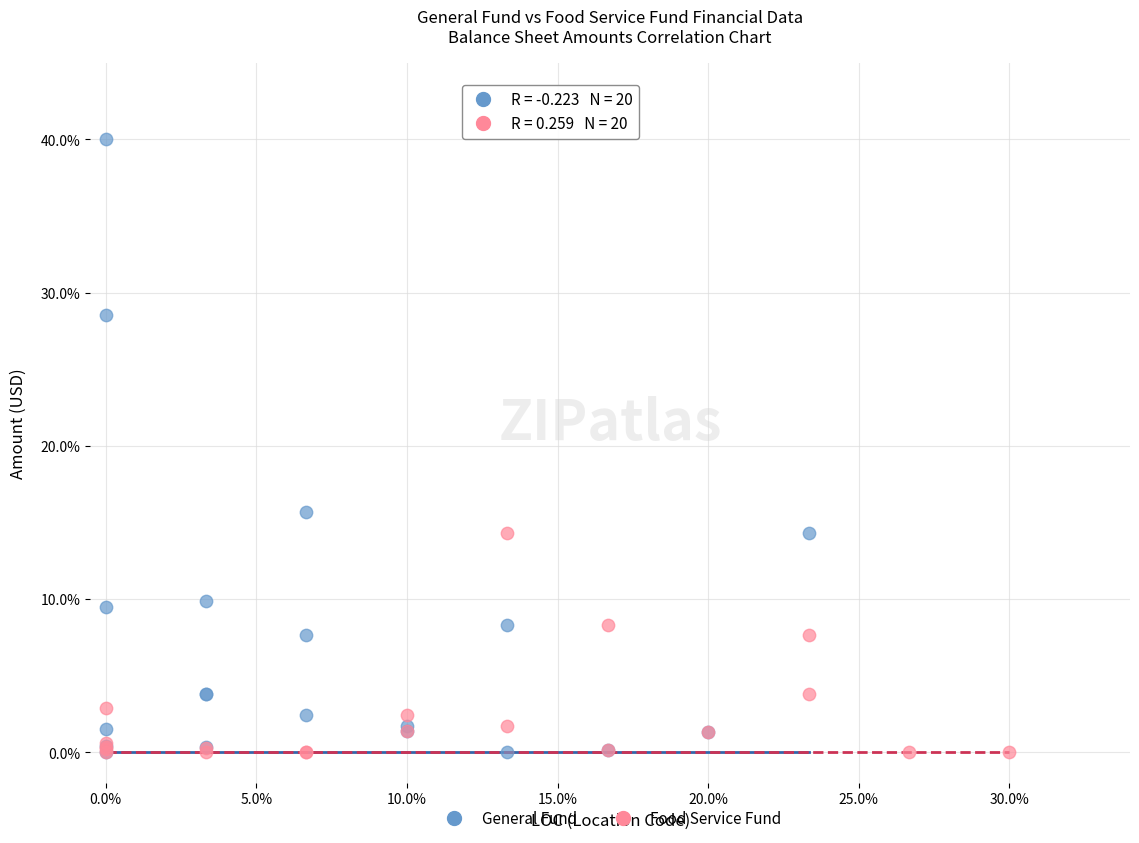

Which series contains the highest Y value?

General Fund